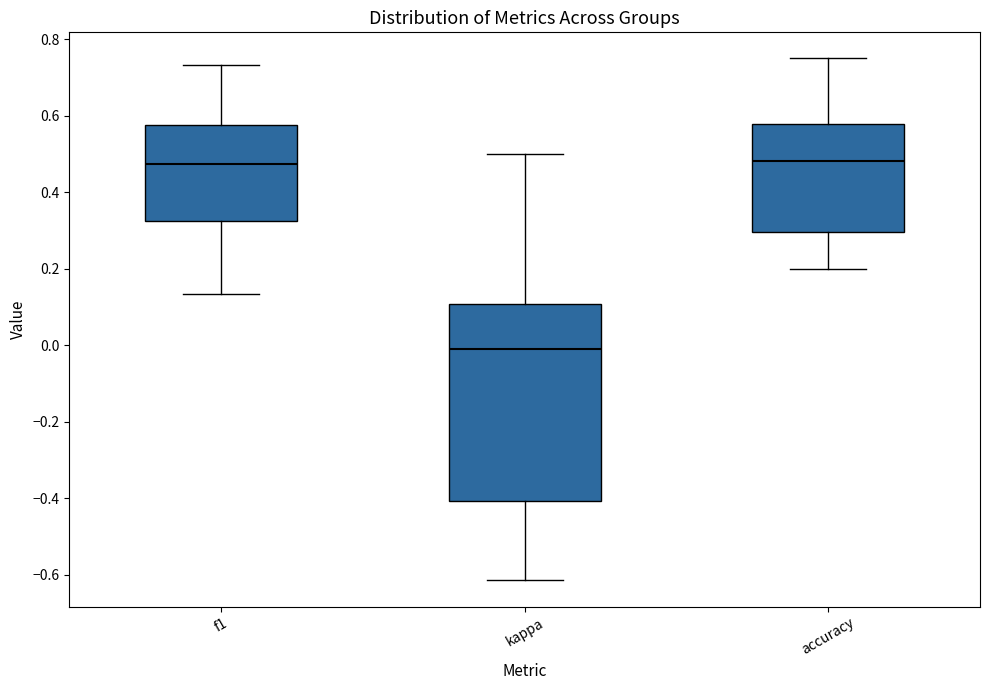

Which box is the tallest, from its lower edge to its upper edge?

kappa